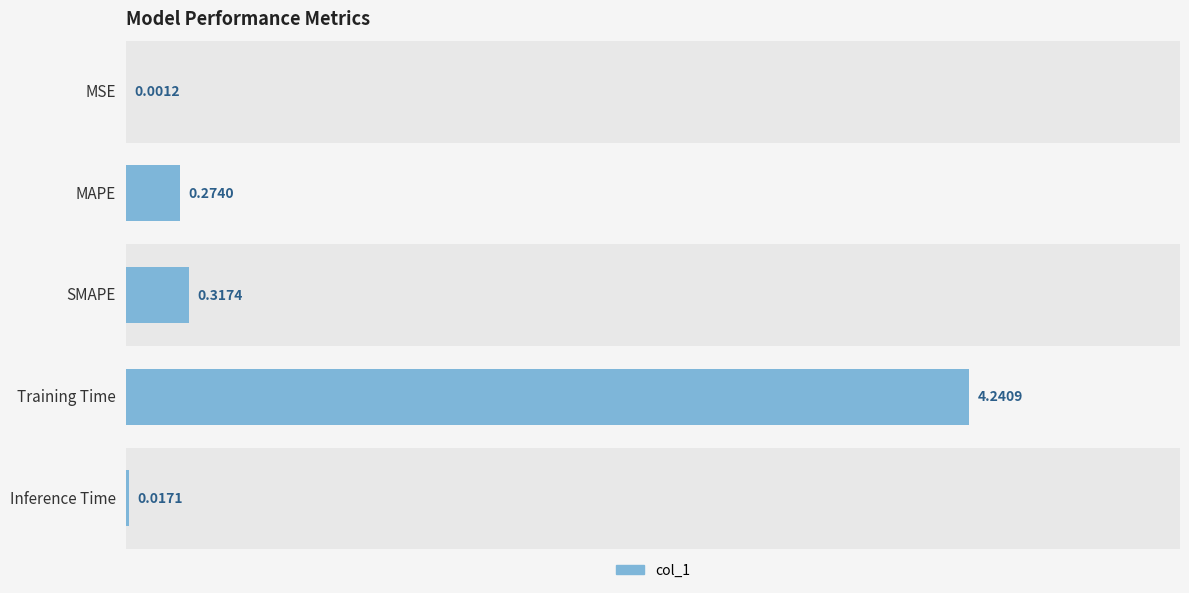

At which label is the value closest to 2?

SMAPE